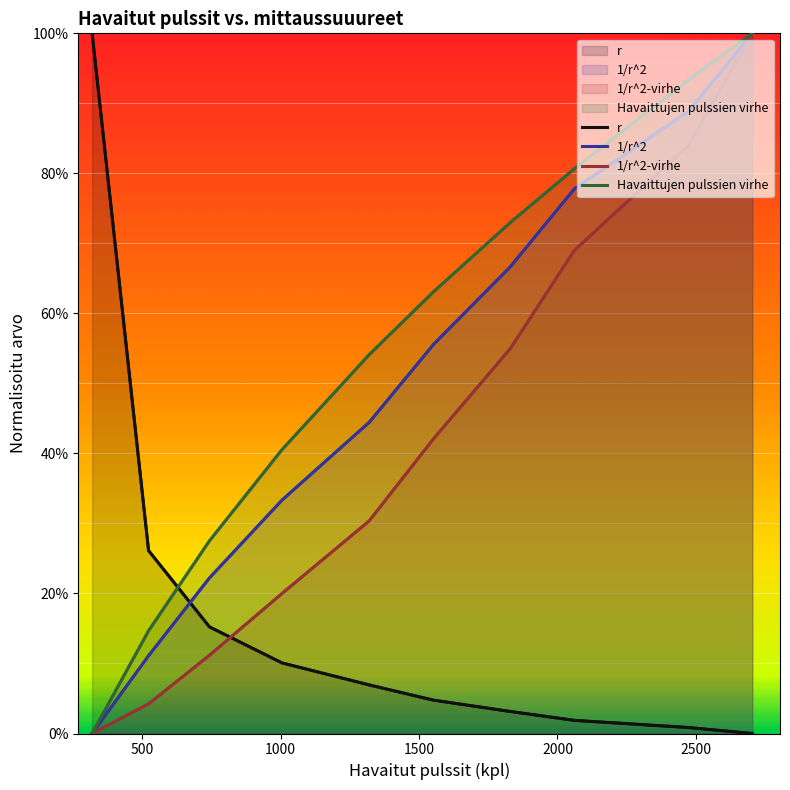

What is the sum of all r values?

1.7